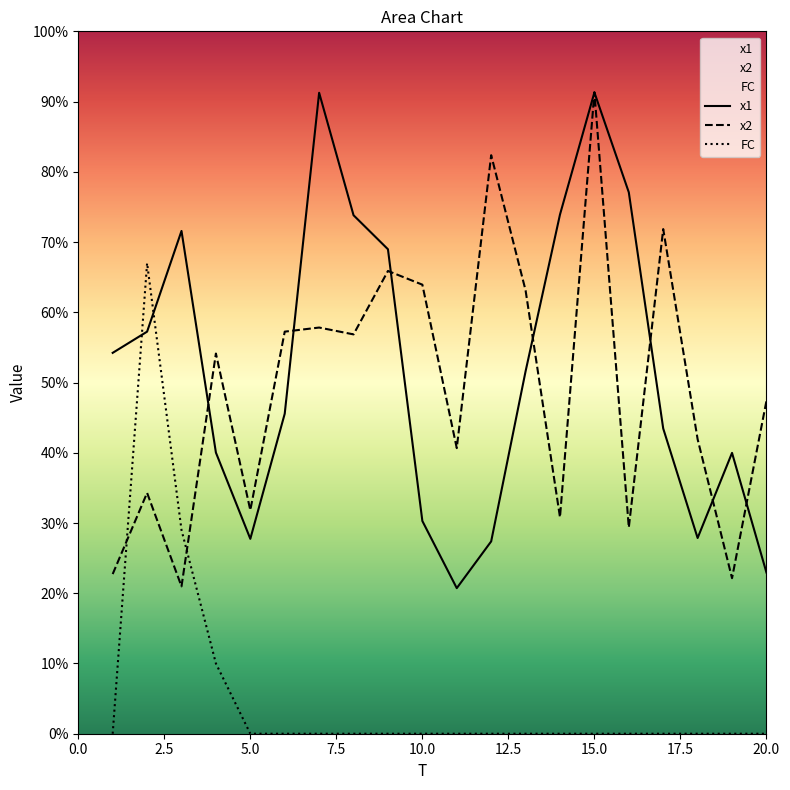

The x2 series shows 22.7 at 1. True or false?

True